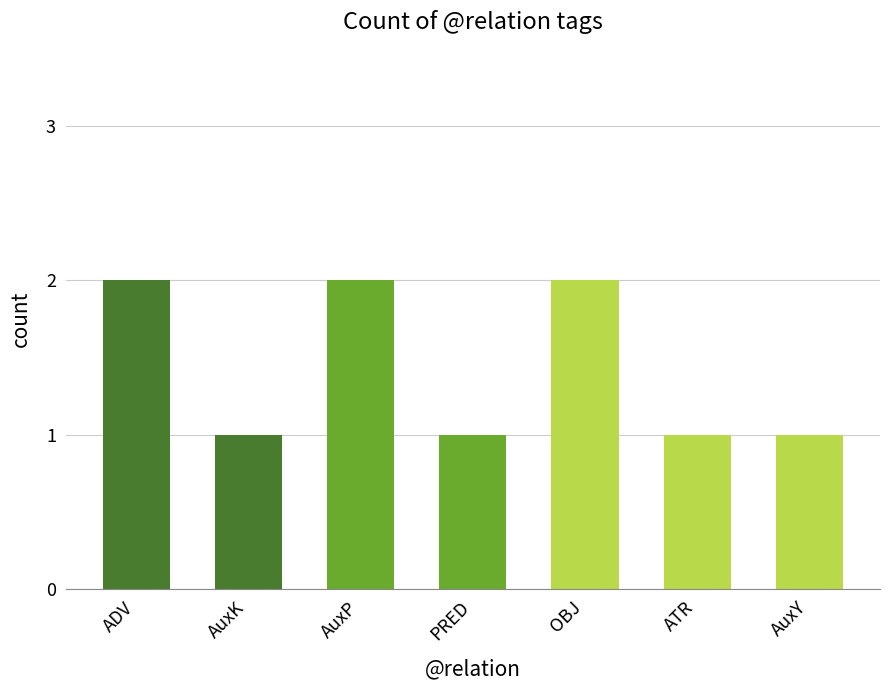

Is it true that the value at ATR is 1?

True